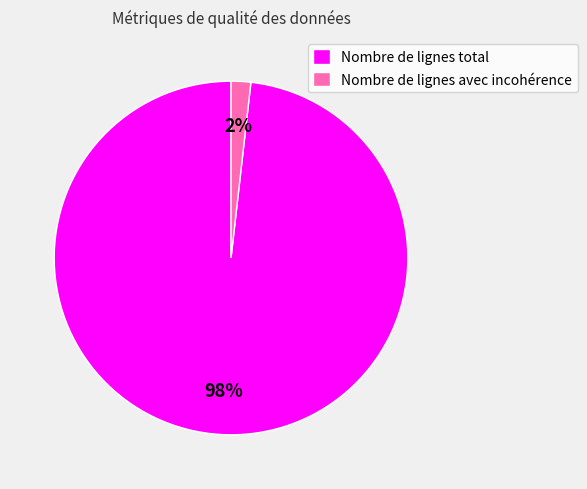

Which slice represents more than half of the pie?

Nombre de lignes total